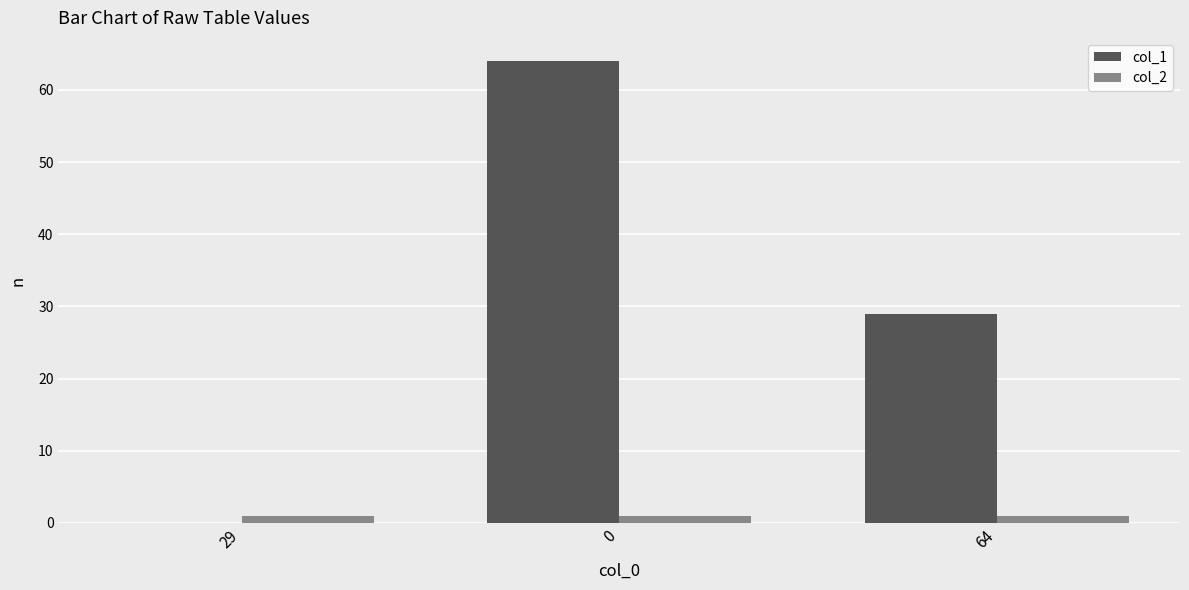

How many series are shown in this chart?

2